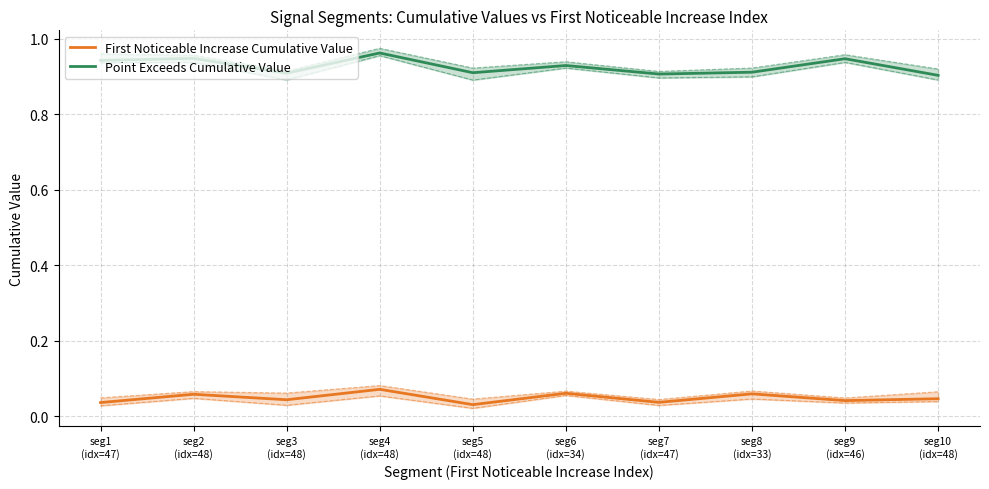

What is the sum of the First Noticeable Increase Cumulative Value values at seg1
(idx=47) and seg6
(idx=34)?

0.1